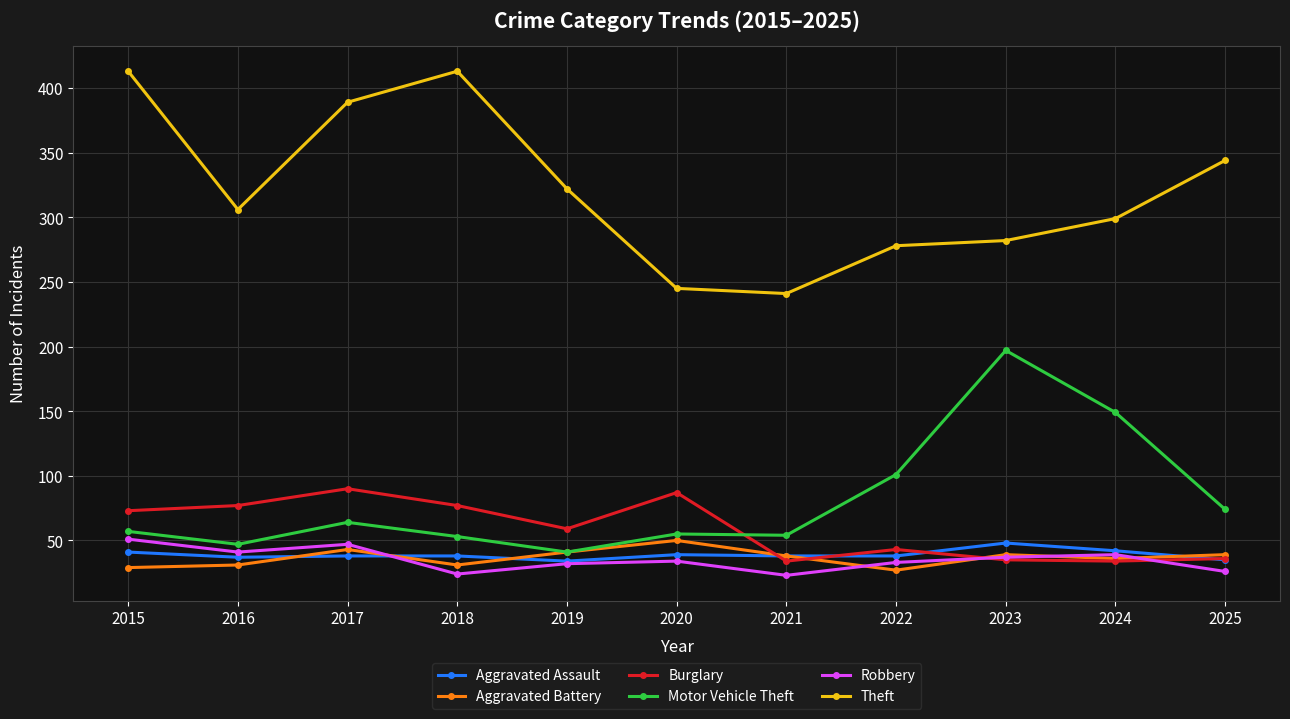

What is the average value of the Robbery series?

35